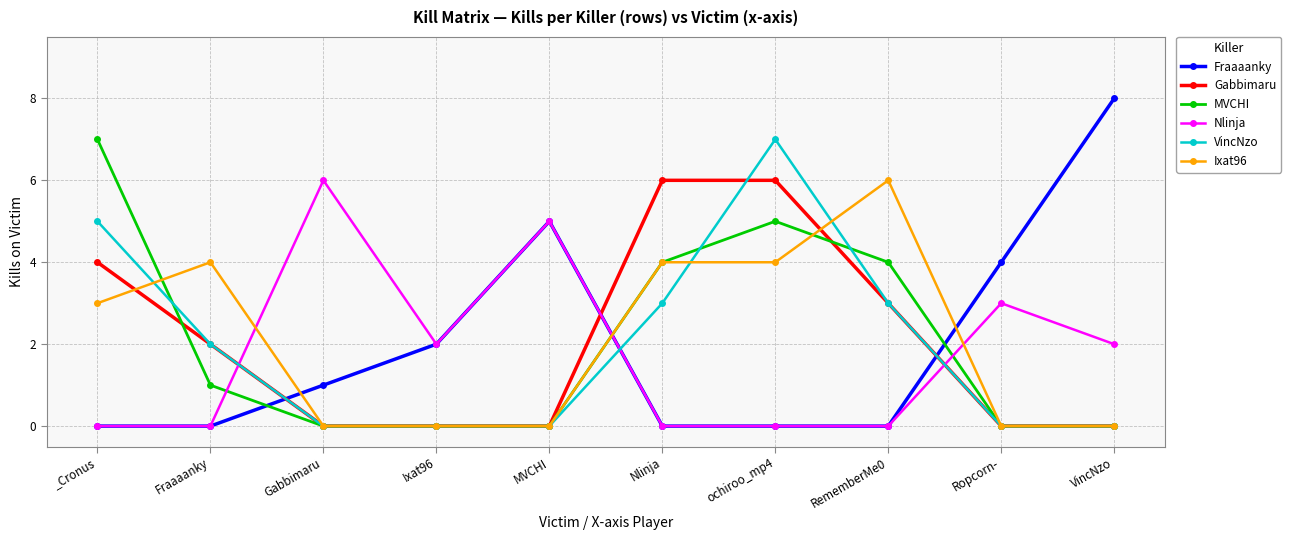

What is the sum of all Ixat96 values?

21